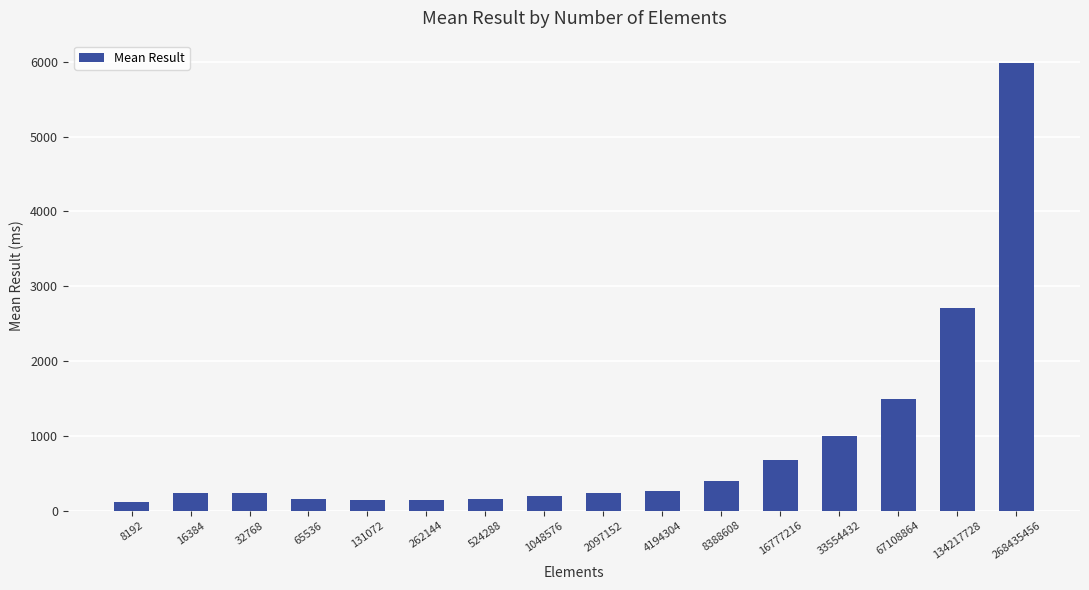

What is the maximum value shown in the chart?

5984.4